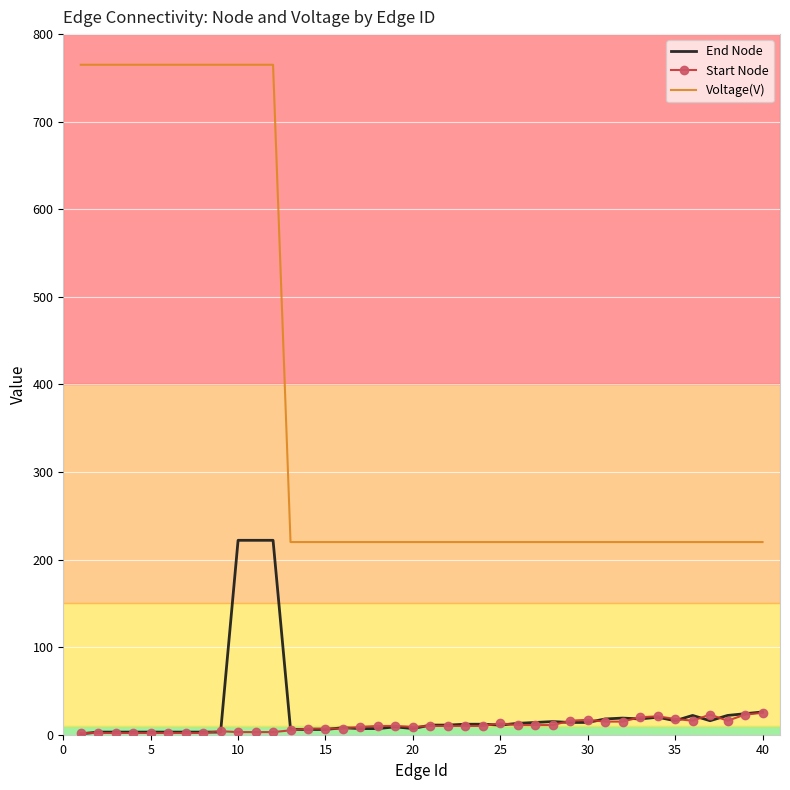

True or false: Voltage(V) and End Node cross at least once.

False